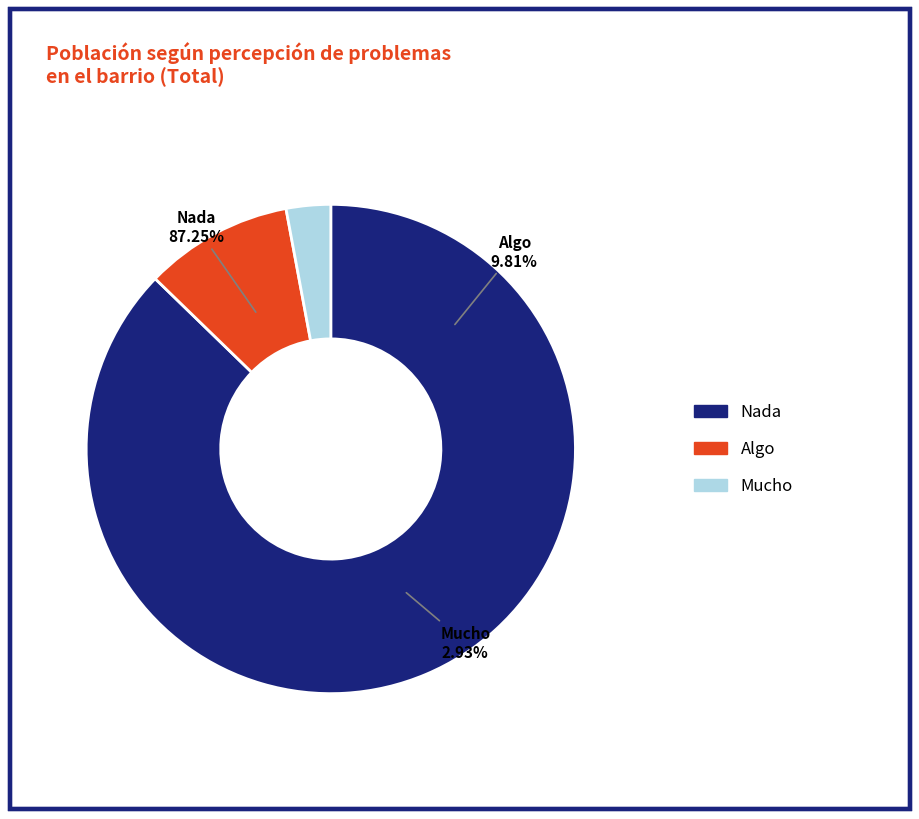

Approximately how many times larger is the value at Nada compared to Algo?

8.9